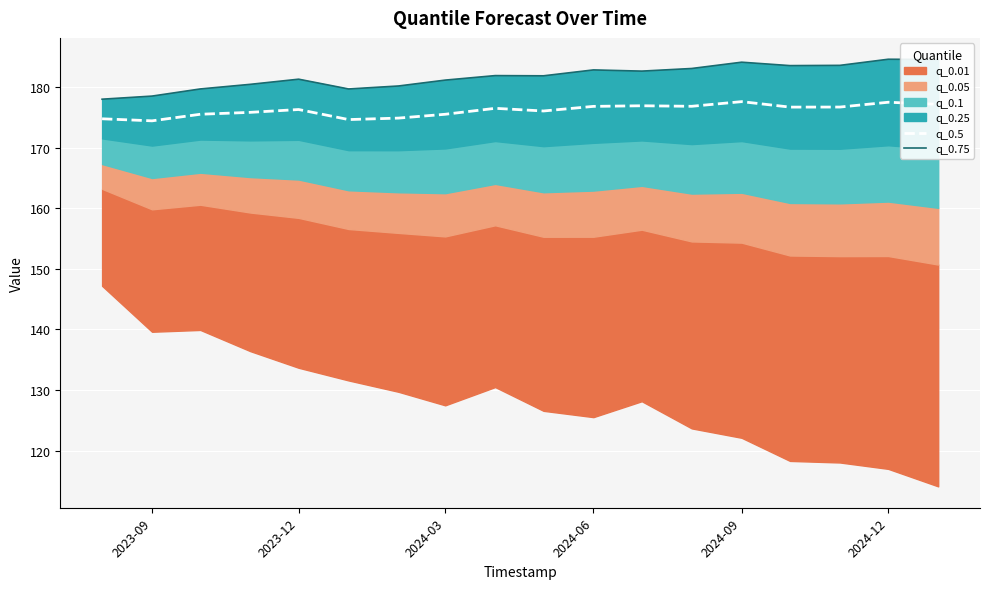

What is the lowest value of the q_0.5 series?

174.4